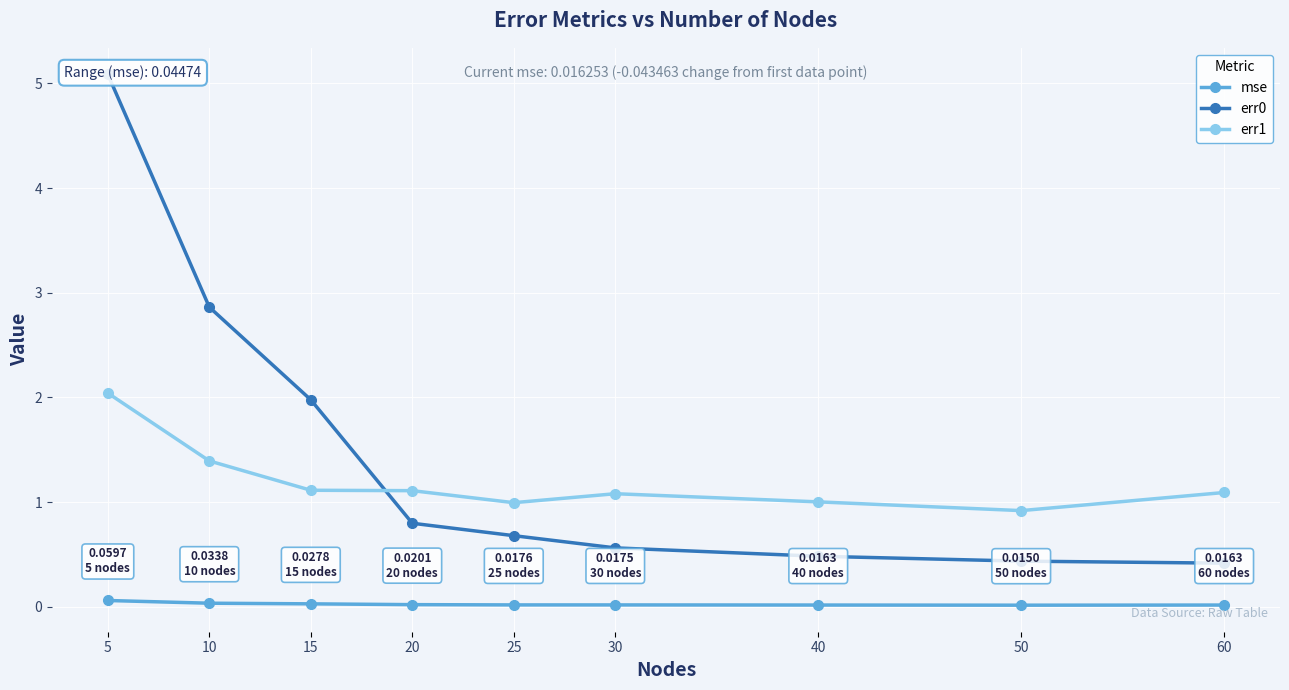

How many interior local peaks does the err1 series have?

1